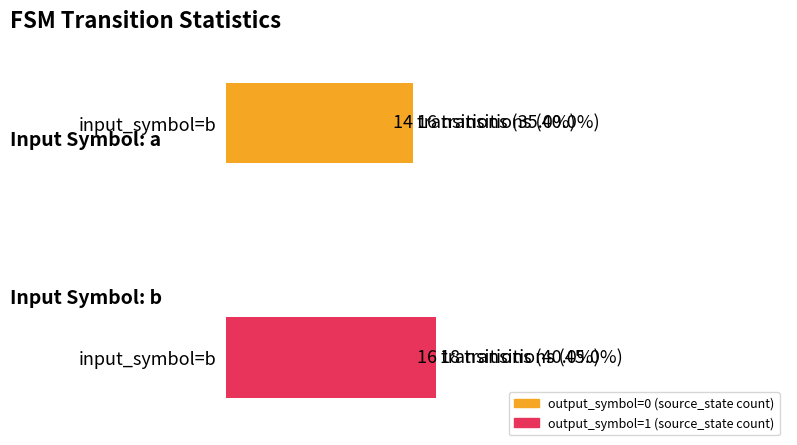

What is the greatest value displayed?

18